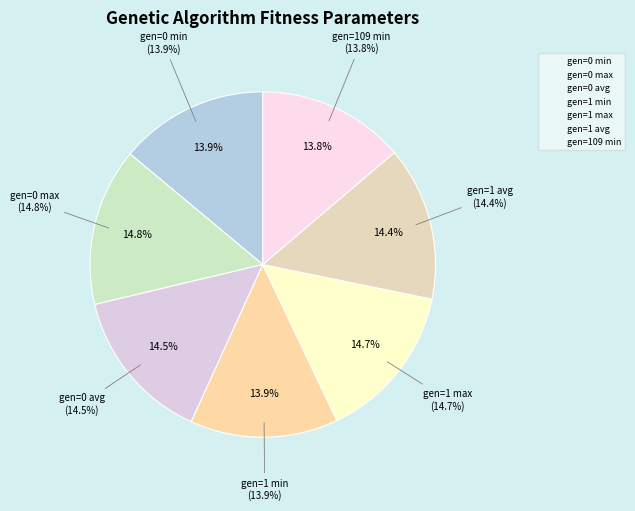

Approximately how many times larger is the value at gen=0 max compared to gen=0 min?

1.1